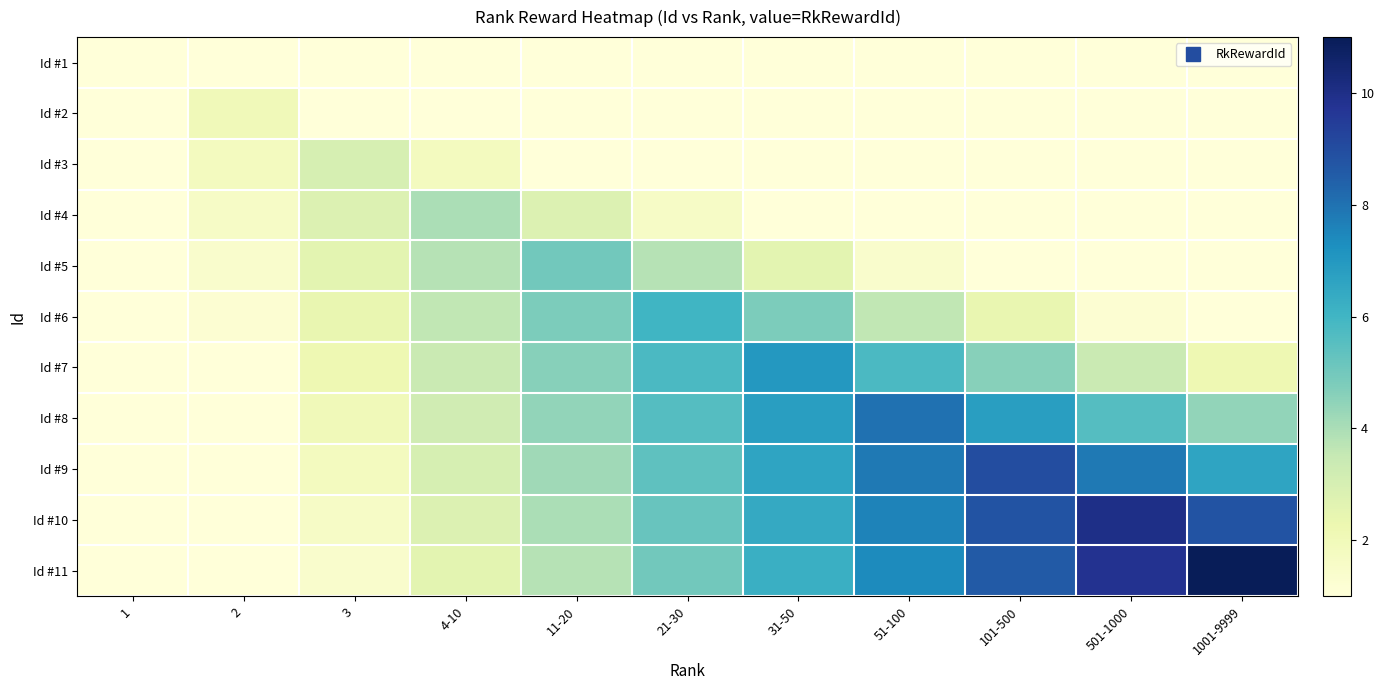

What is the spread (max minus min) of values at 2?

1.0